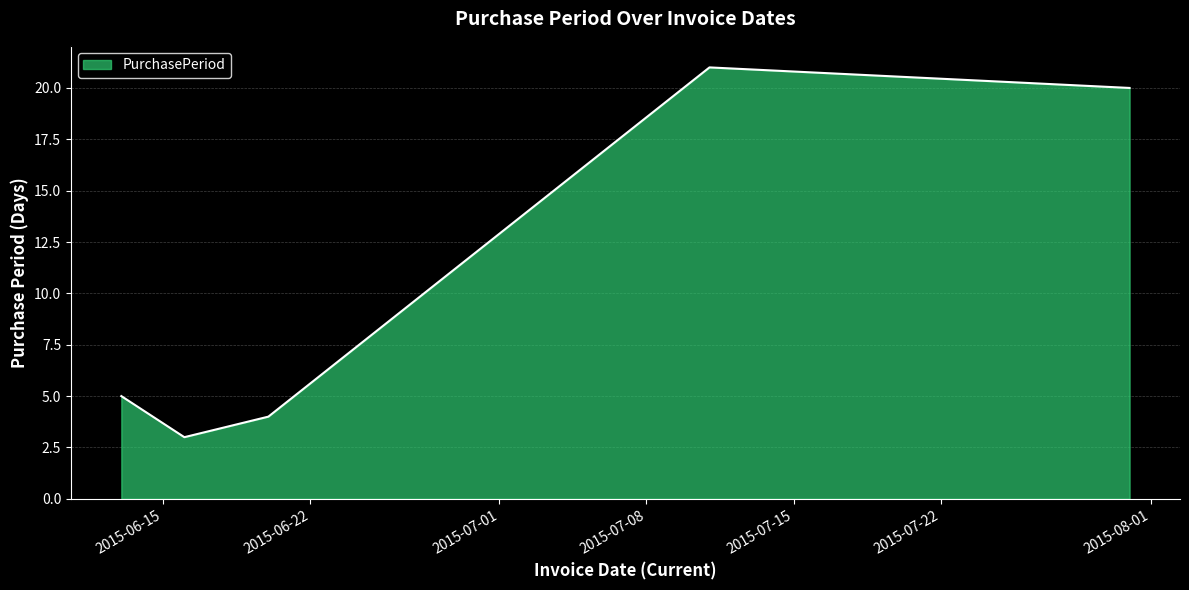

What is the sum of all values?

53